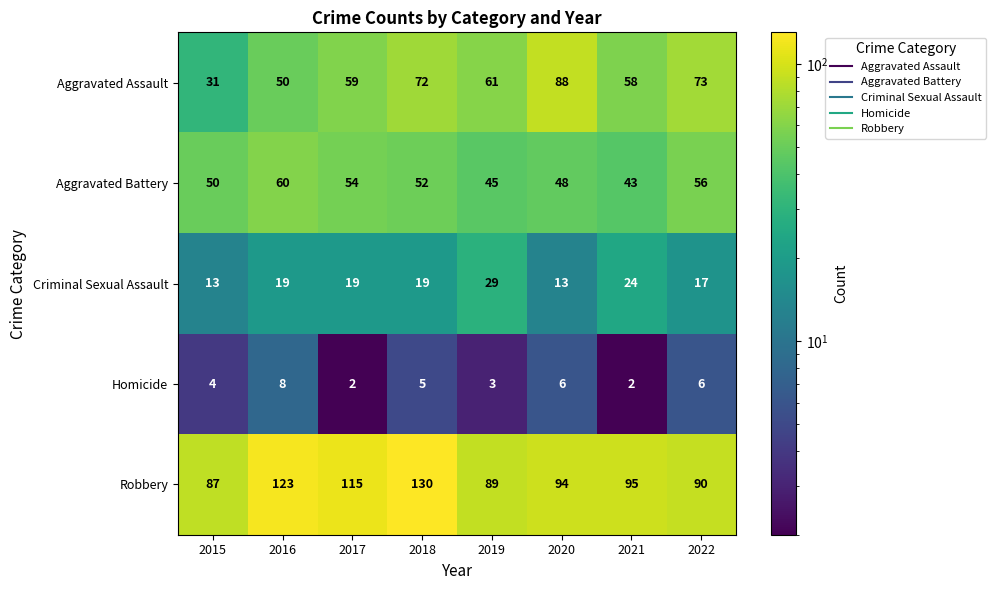

At which category is the sum across all series the highest?

2018